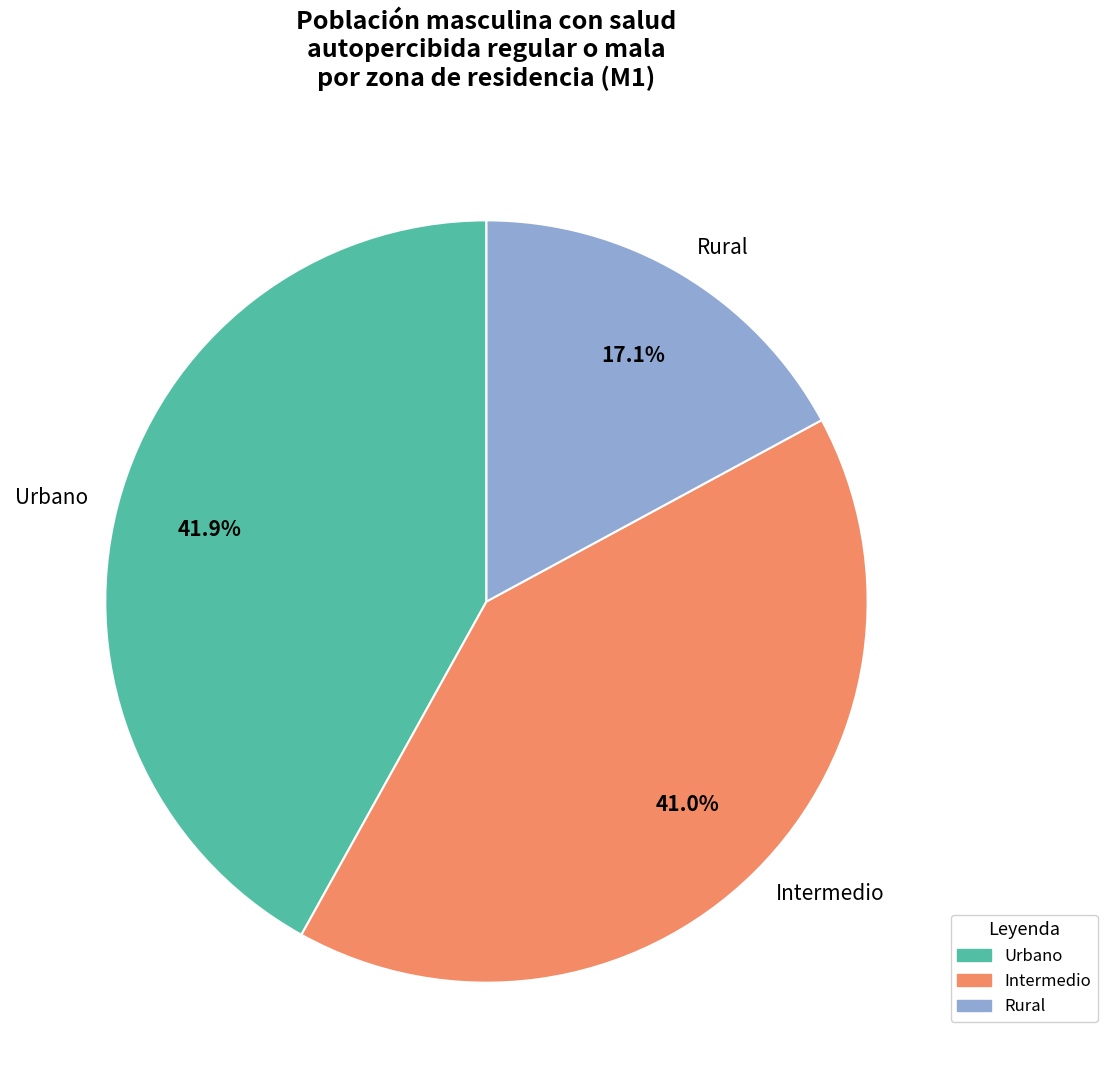

Which has a higher value, Urbano or Intermedio?

Urbano